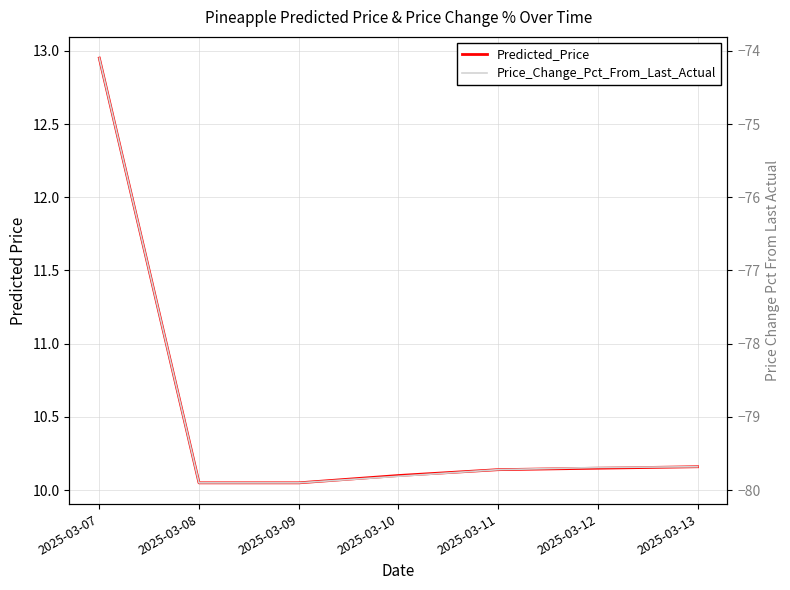

Reading right to left, extract all data points from this chart.

Predicted_Price: 2025-03-13=10.2	2025-03-12=10.2	2025-03-11=10.1	2025-03-10=10.1	2025-03-09=10.1	2025-03-08=10.1	2025-03-07=12.9
Price_Change_Pct_From_Last_Actual: 2025-03-13=-79.7	2025-03-12=-79.7	2025-03-11=-79.7	2025-03-10=-79.8	2025-03-09=-79.9	2025-03-08=-79.9	2025-03-07=-74.1